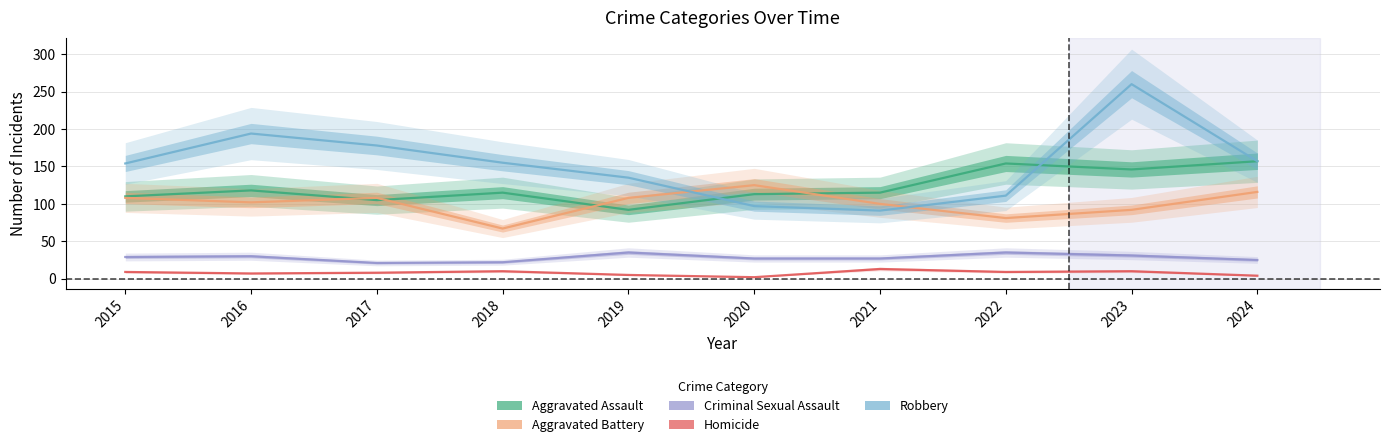

Between 2016 and 2020, which series saw the biggest shift?

Robbery